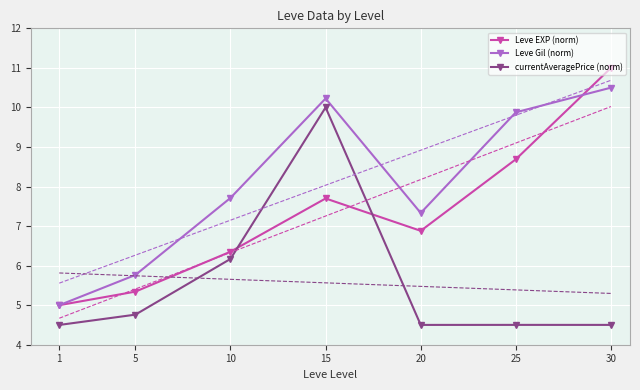

Which category has the highest value in the currentAveragePrice (norm) series?

15